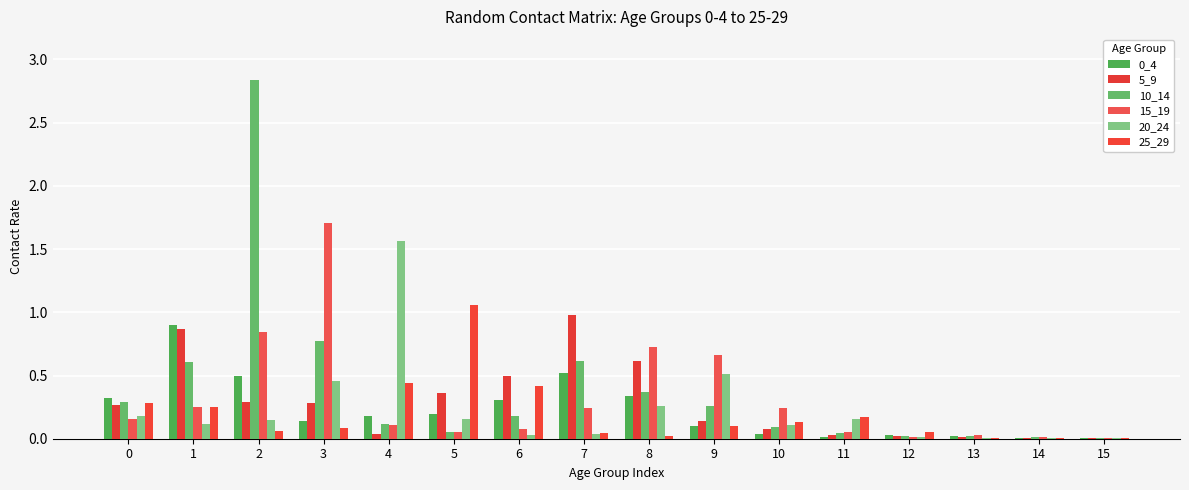

True or false: 15_19 has a value of 0.1 at 10.

False